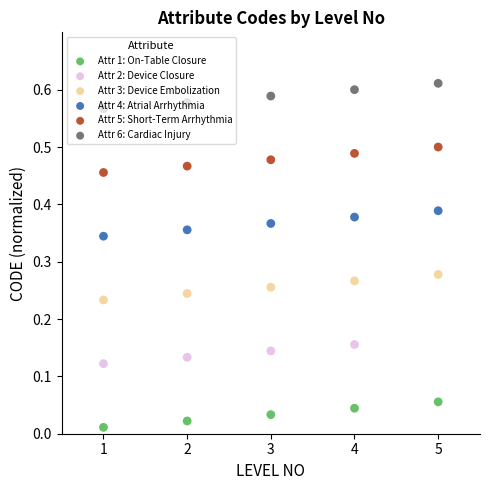

Which series has the largest Y range (max minus min)?

Attr 6: Cardiac Injury